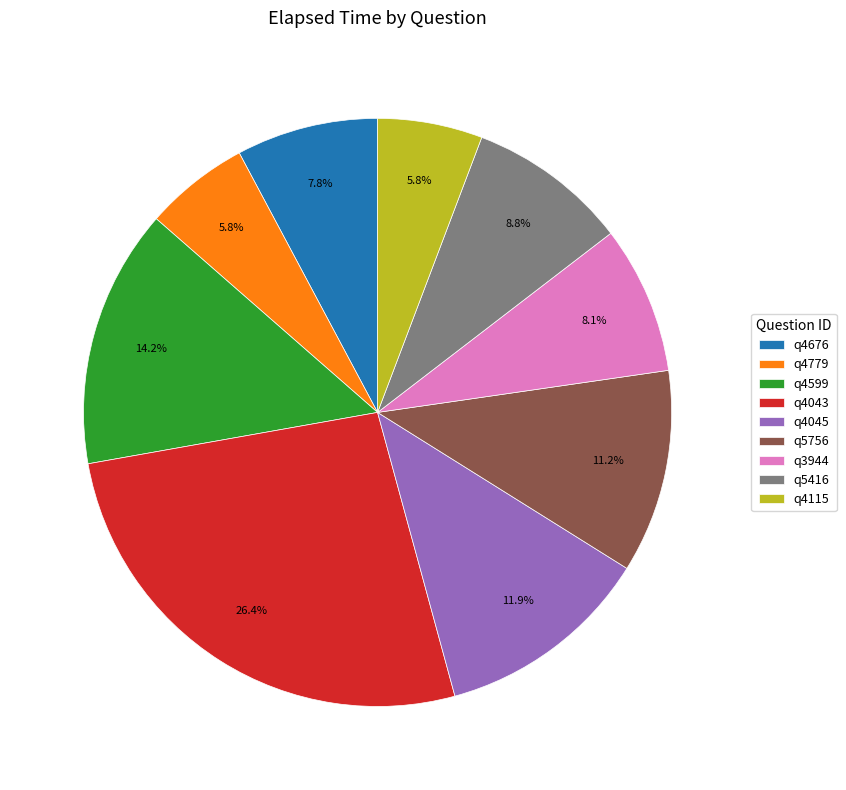

What is the ratio of the value at q4045 to the value at q5756?

1.1